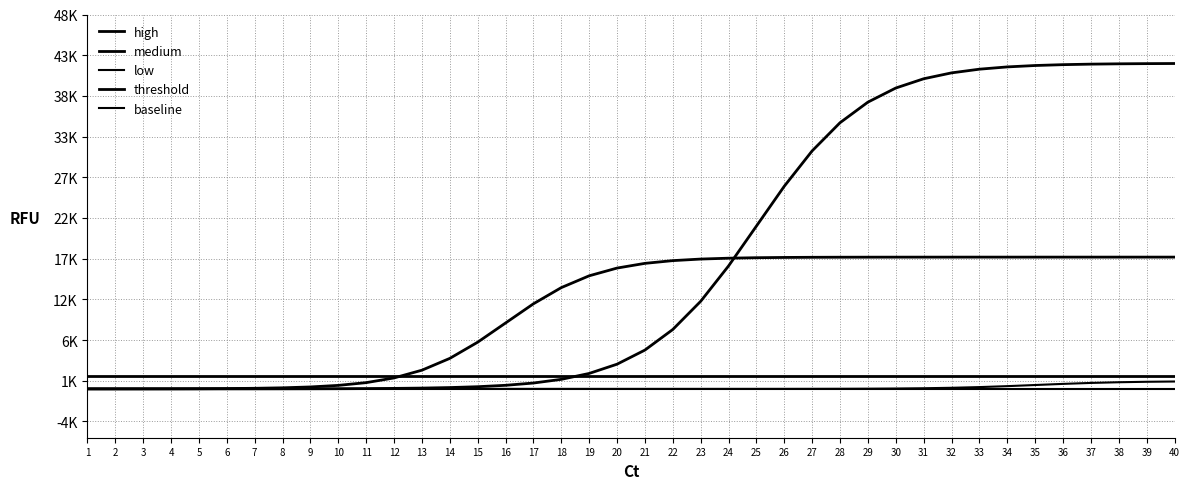

Which category has the lowest value in the medium series?

1